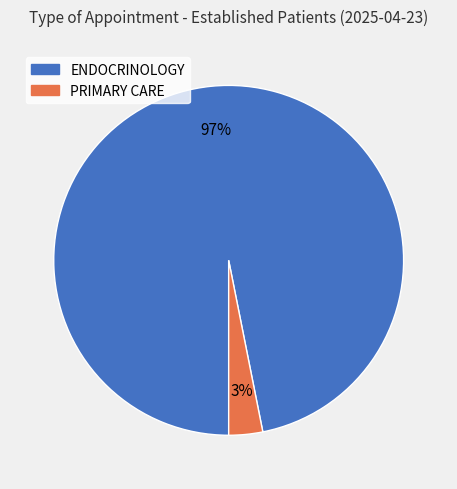

To the nearest percent, what percentage of the pie is ENDOCRINOLOGY?

97%